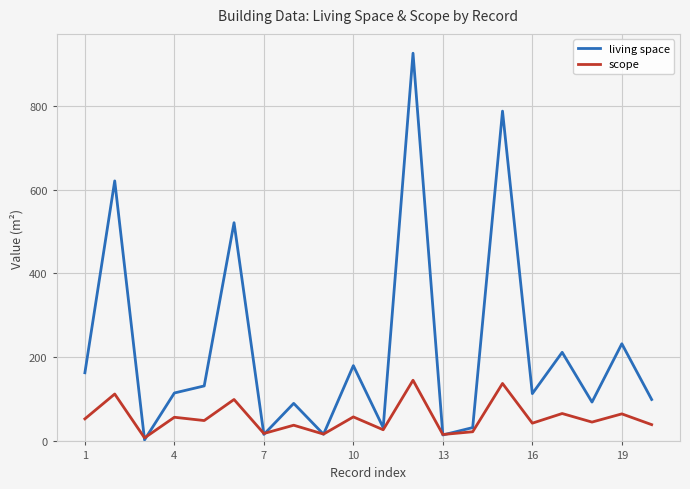

Which series has the widest spread of values?

living space